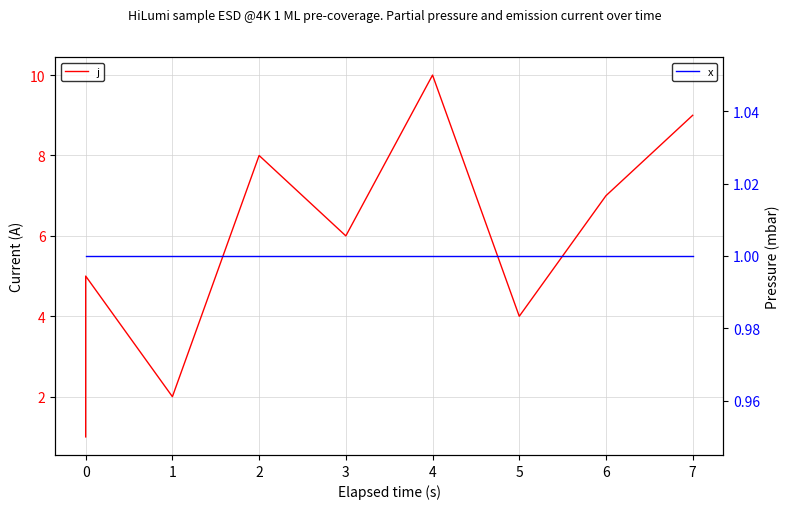

What is the difference between the highest and lowest values at 7?

8